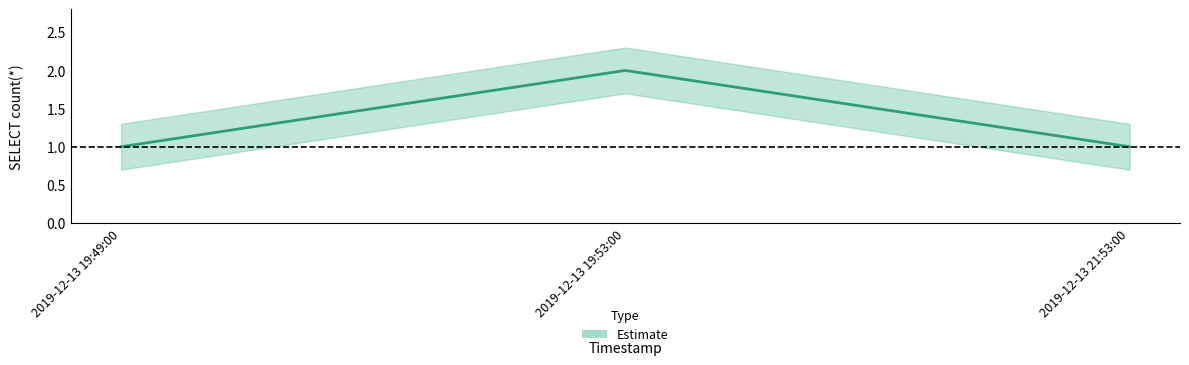

Reading left to right, transcribe all the data shown in this chart.

1	2	1